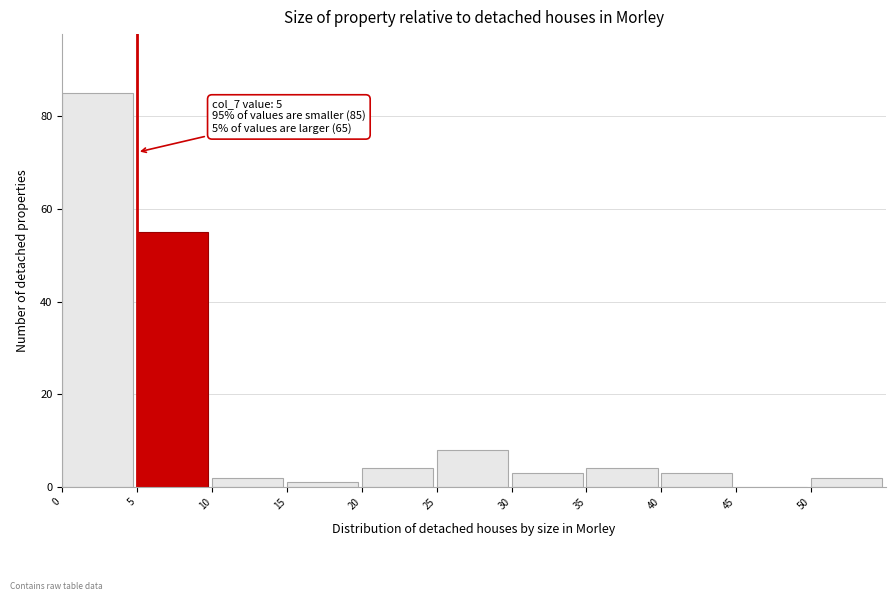

Which range on the x-axis has the tallest bar?

0 to 5